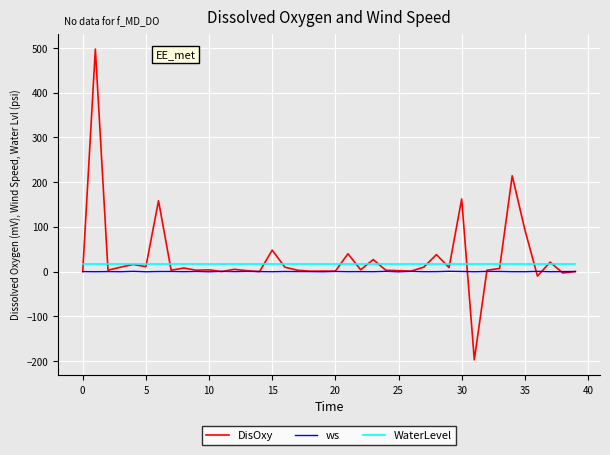

Which series has the widest spread of values?

DisOxy